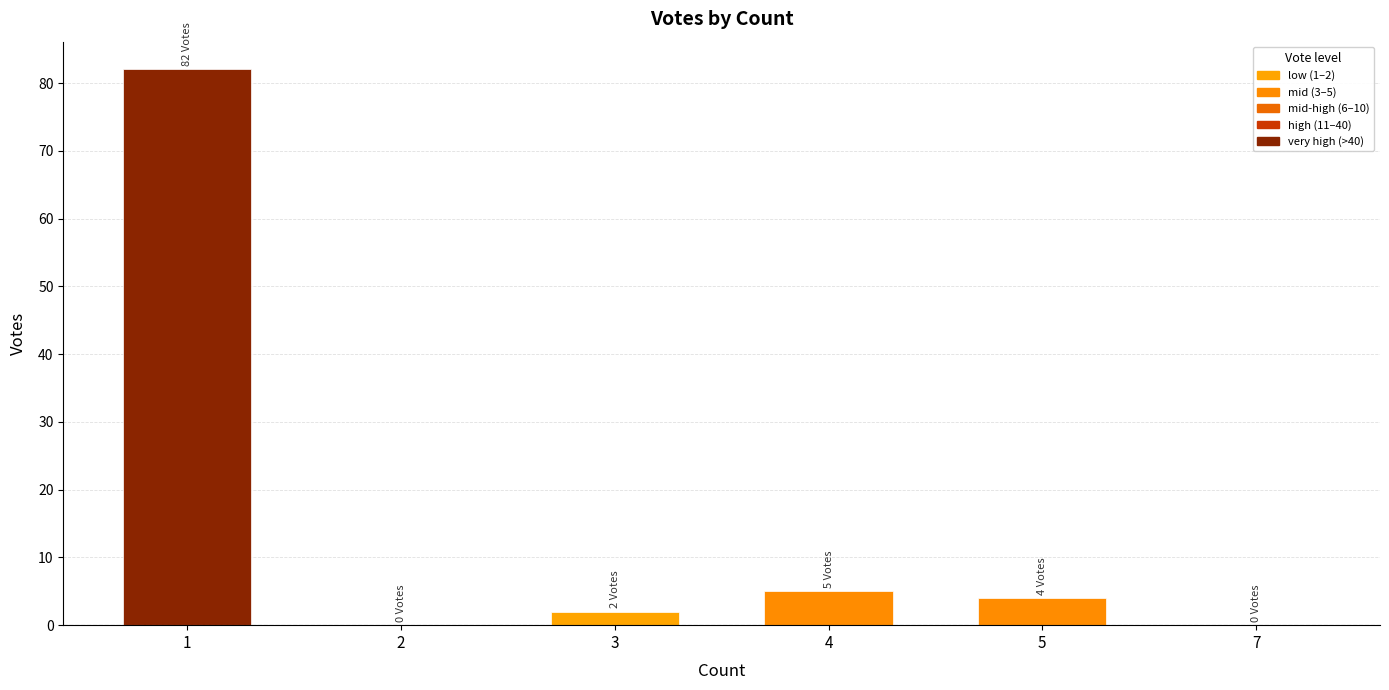

The chart shows a value of -46 at 2. True or false?

False